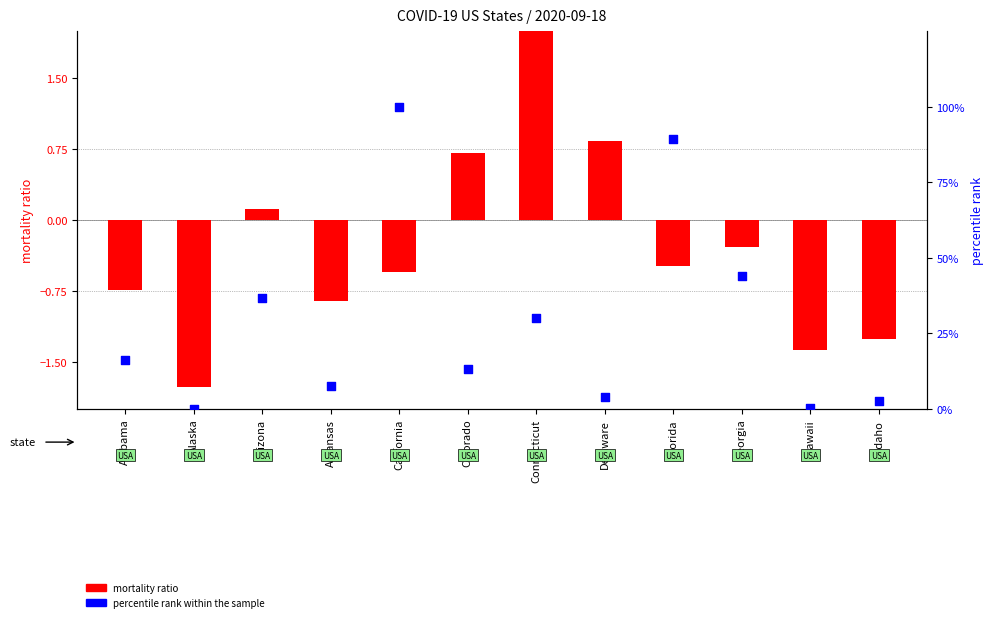

Which series has the largest total across all categories?

percentile rank